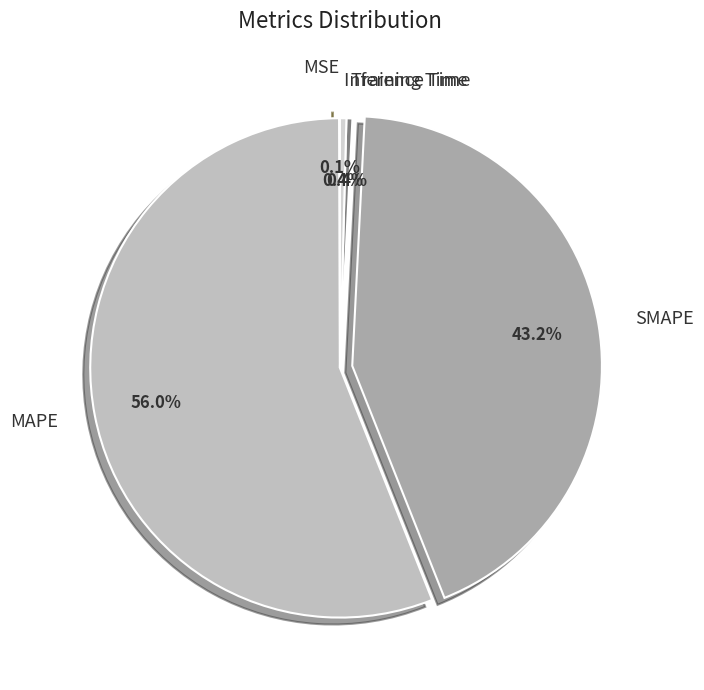

To the nearest percent, what is the average slice percentage?

20%